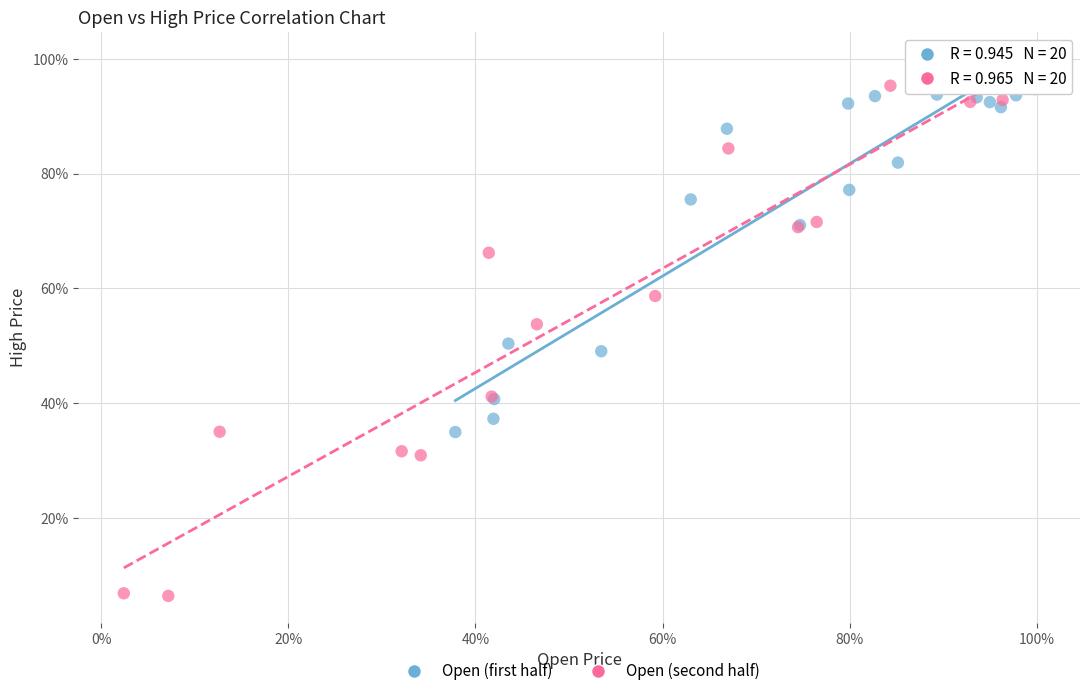

Which series contains the lowest Y value?

Open (second half)